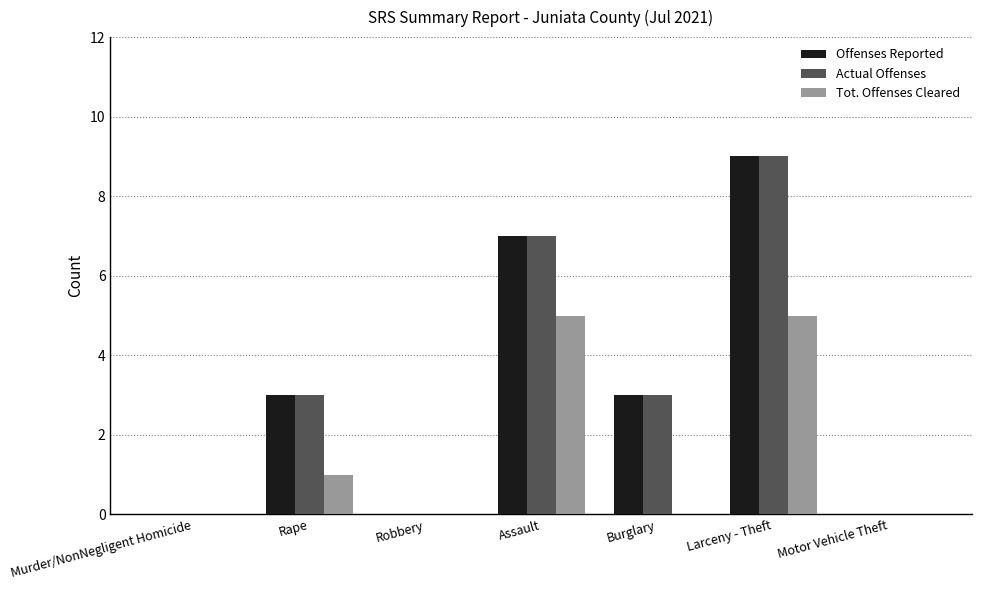

Reading left to right, transcribe all the data shown in this chart.

Offenses Reported: Murder/NonNegligent Homicide=0	Rape=3	Robbery=0	Assault=7	Burglary=3	Larceny - Theft=9	Motor Vehicle Theft=0
Actual Offenses: Murder/NonNegligent Homicide=0	Rape=3	Robbery=0	Assault=7	Burglary=3	Larceny - Theft=9	Motor Vehicle Theft=0
Tot. Offenses Cleared: Murder/NonNegligent Homicide=0	Rape=1	Robbery=0	Assault=5	Burglary=0	Larceny - Theft=5	Motor Vehicle Theft=0